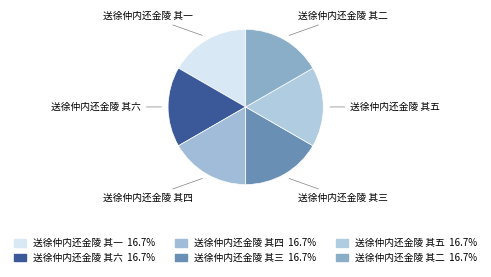

True or false: 送徐仲内还金陵 其二 accounts for 8% of the total.

False